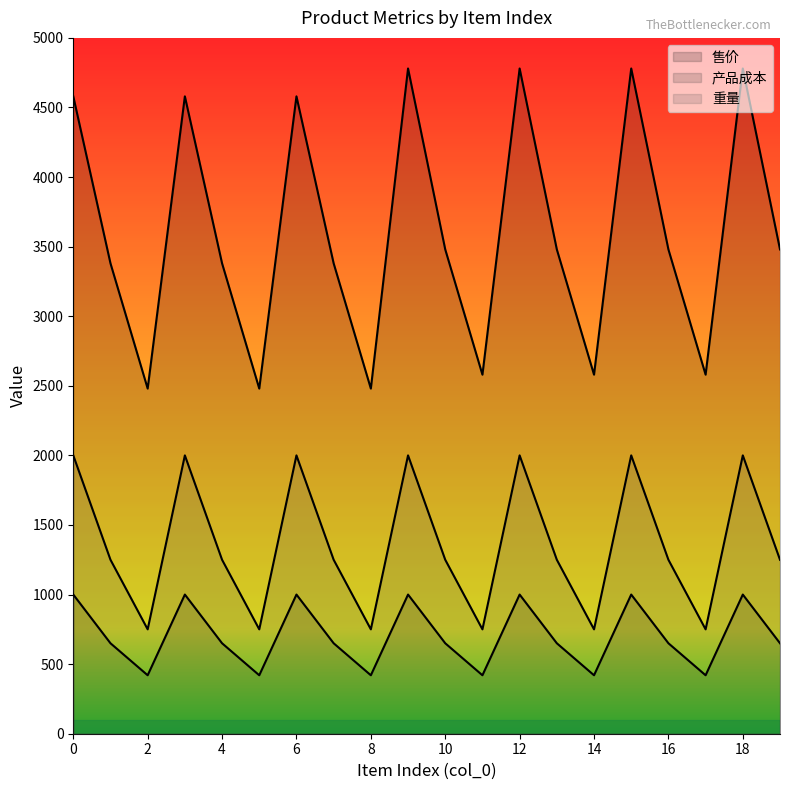

Is the value of 产品成本 at 8 greater than the value of 重量 at 18?

No